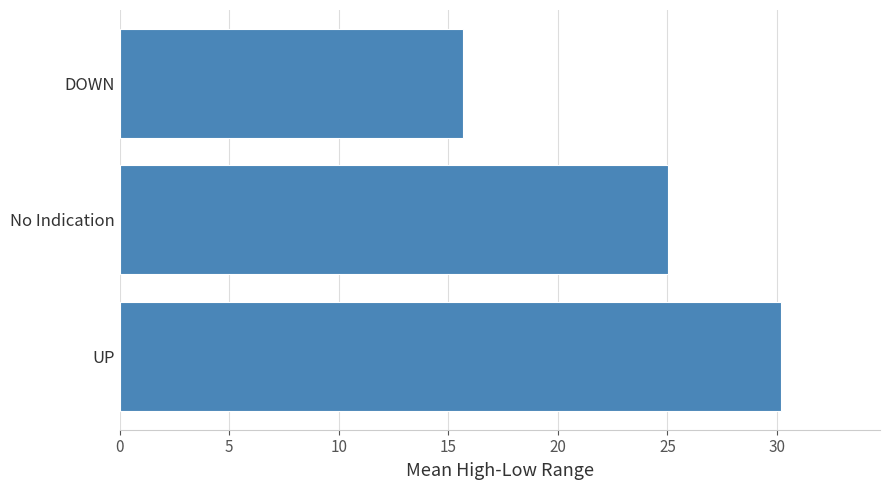

Are the bars horizontal?

Yes